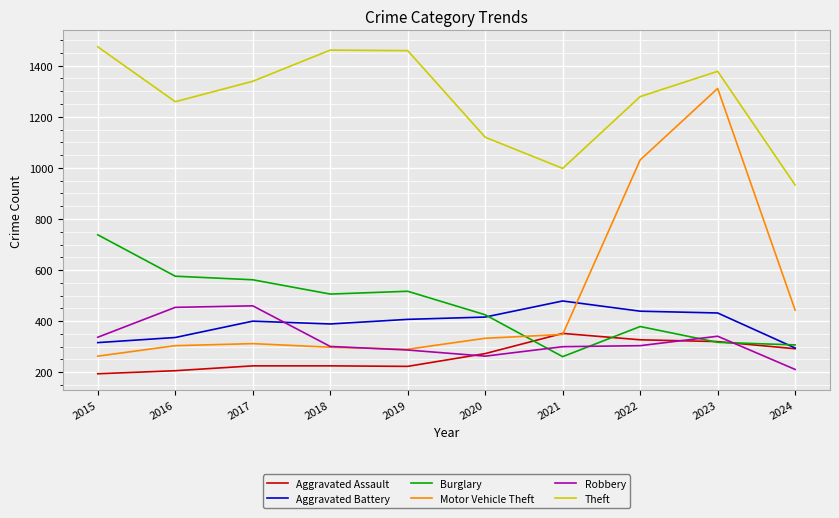

At which label does Burglary reach its peak?

2015